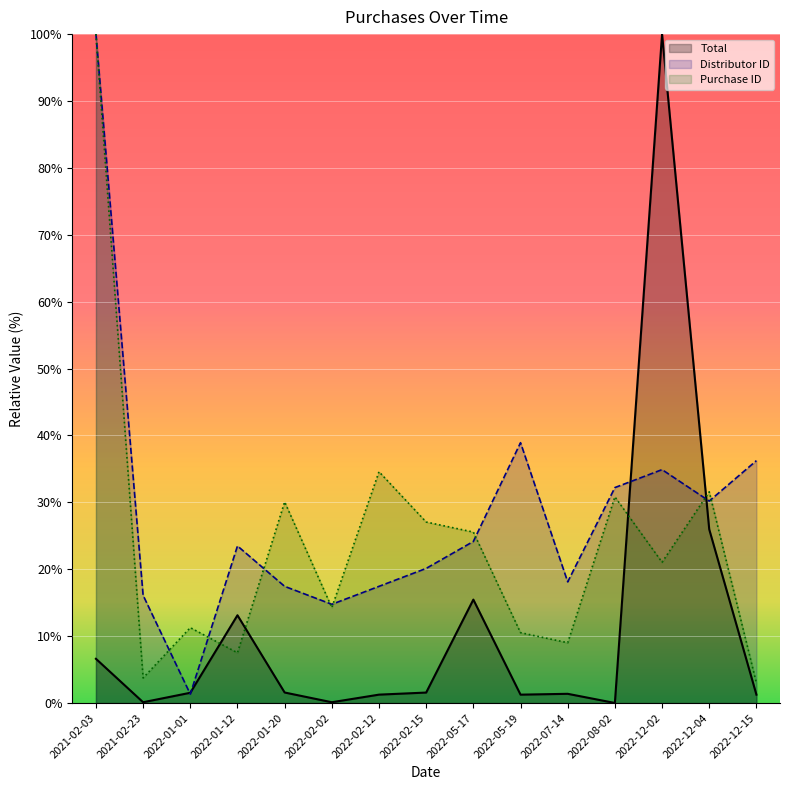

What are all the series names shown in the legend?

Total, Distributor ID, Purchase ID